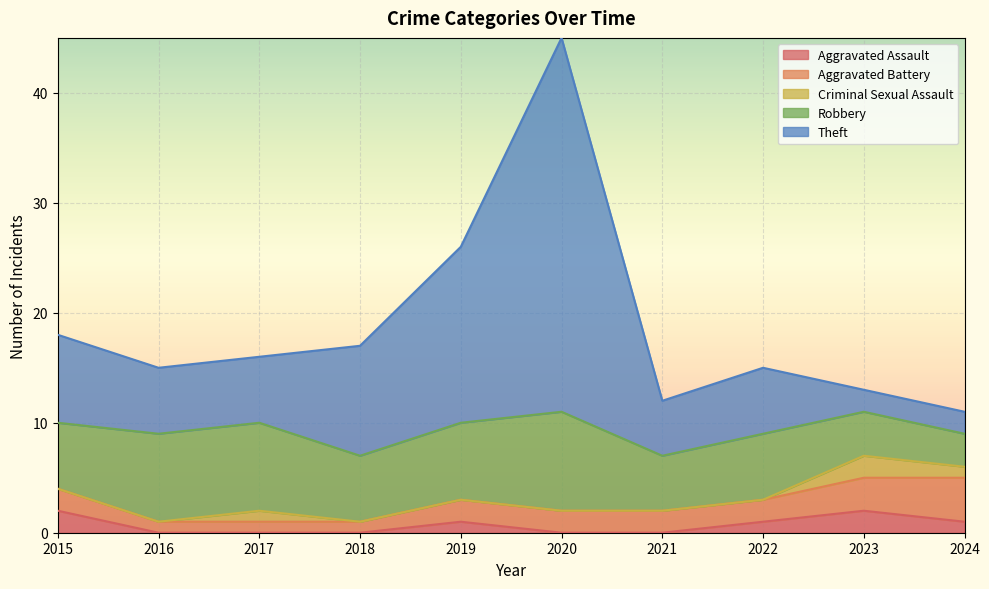

What is the sum of the Theft values at 2016 and 2017?

12